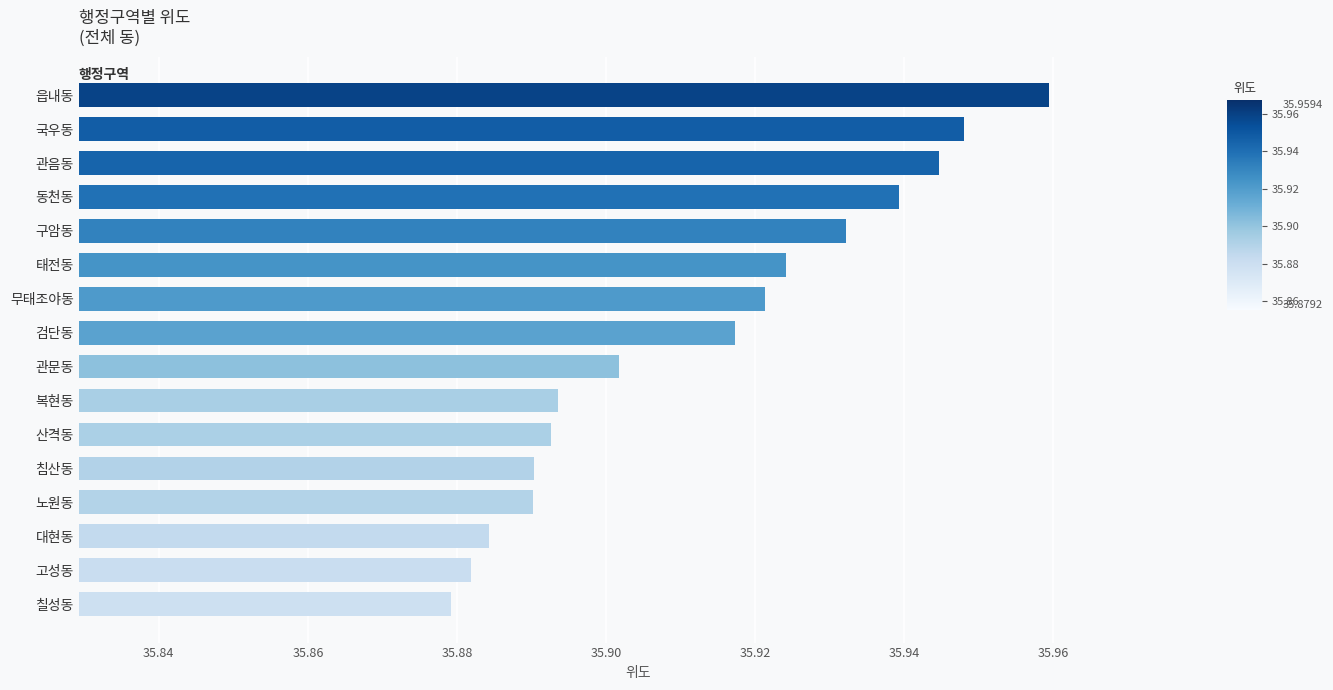

Which category has the lowest value across all series?

칠성동